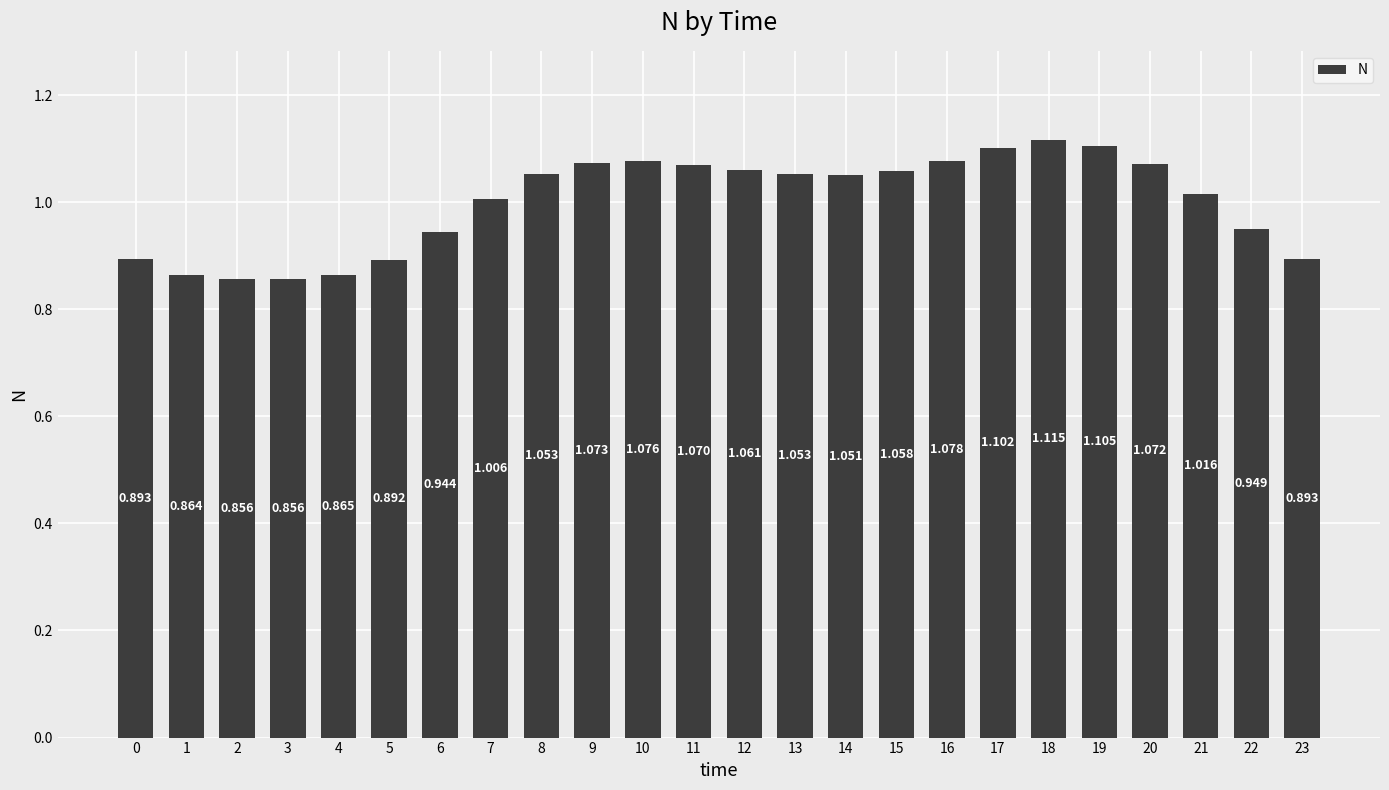

Reading left to right, extract all data points from this chart.

0.9	0.9	0.9	0.9	0.9	0.9	0.9	1.0	1.1	1.1	1.1	1.1	1.1	1.1	1.1	1.1	1.1	1.1	1.1	1.1	1.1	1.0	0.9	0.9